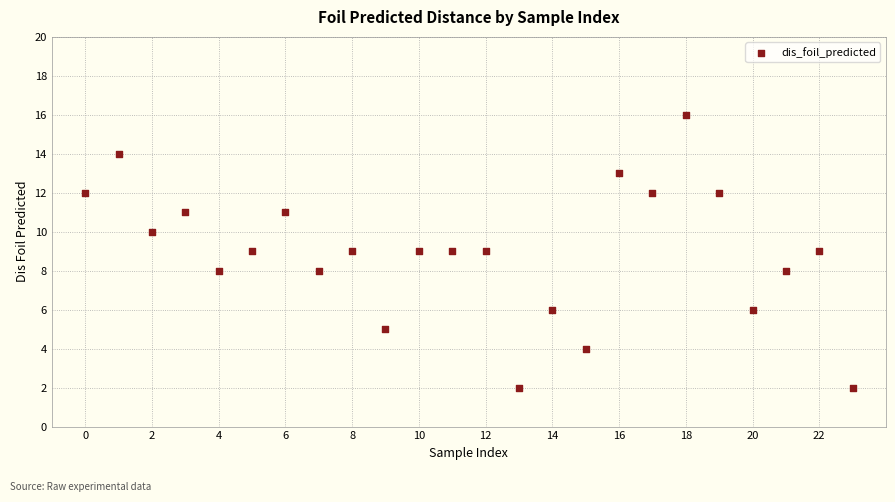

Count the number of points in this scatter plot.

24